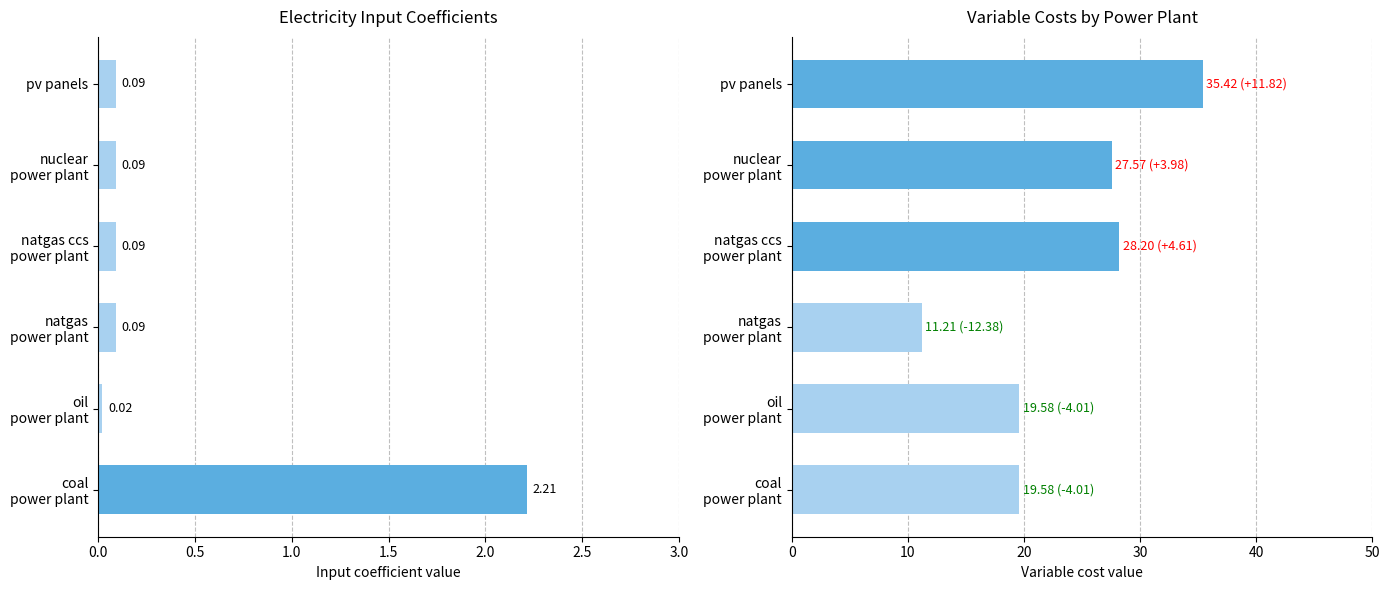

Is the value of elect input coefficient at coal power plant greater than the value of variable costs at coal power plant?

No